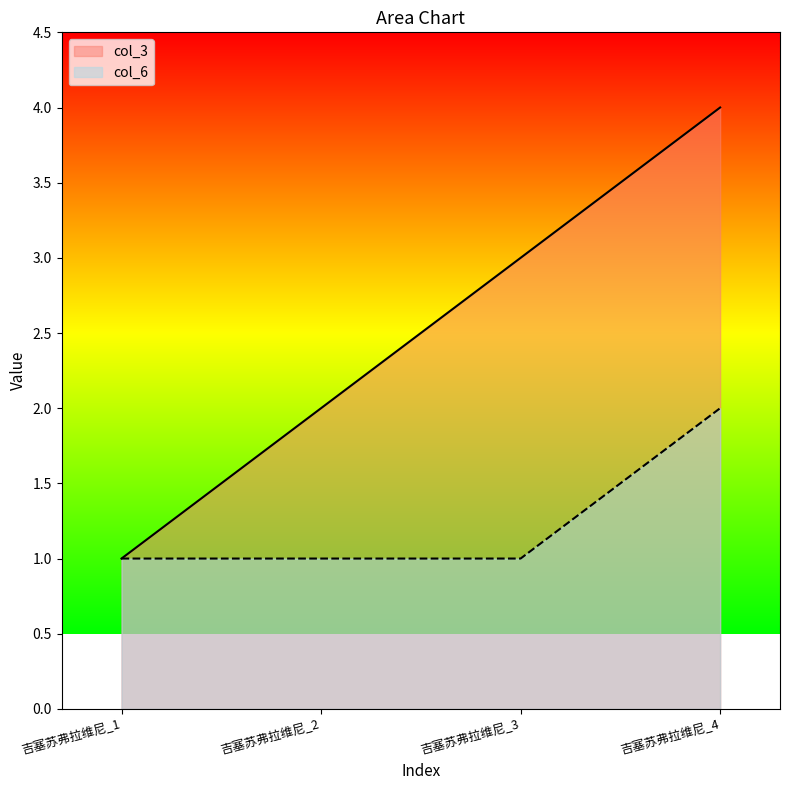

True or false: col_3 and col_6 intersect in this chart.

False